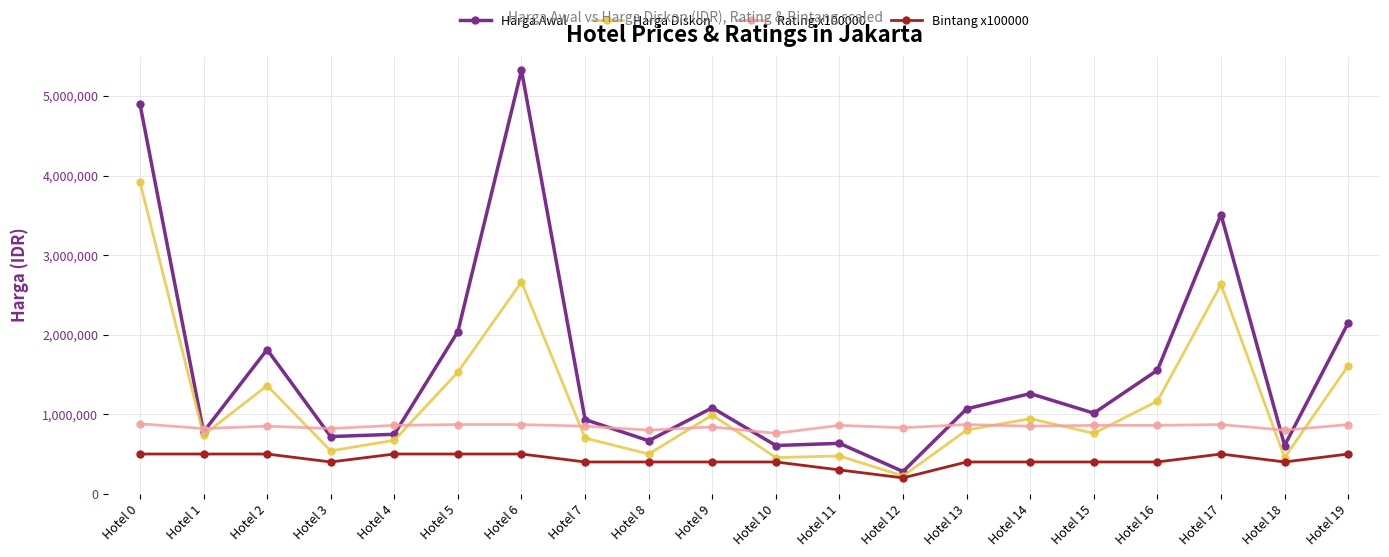

At which label does Harga Diskon first exceed 800888?

Hotel 0